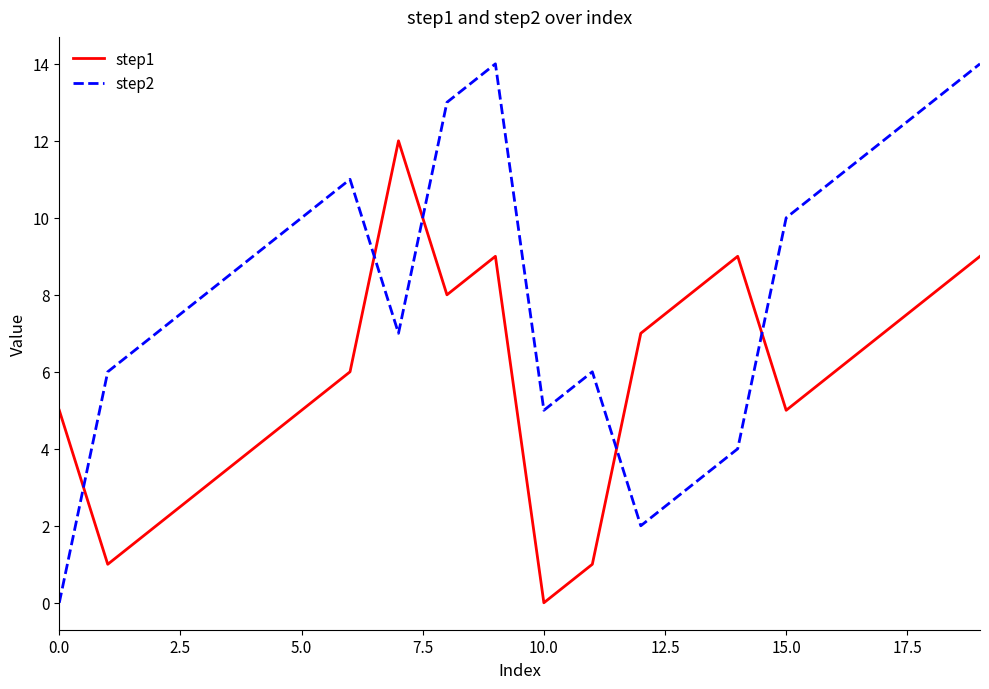

What is the maximum value shown in the chart?

14